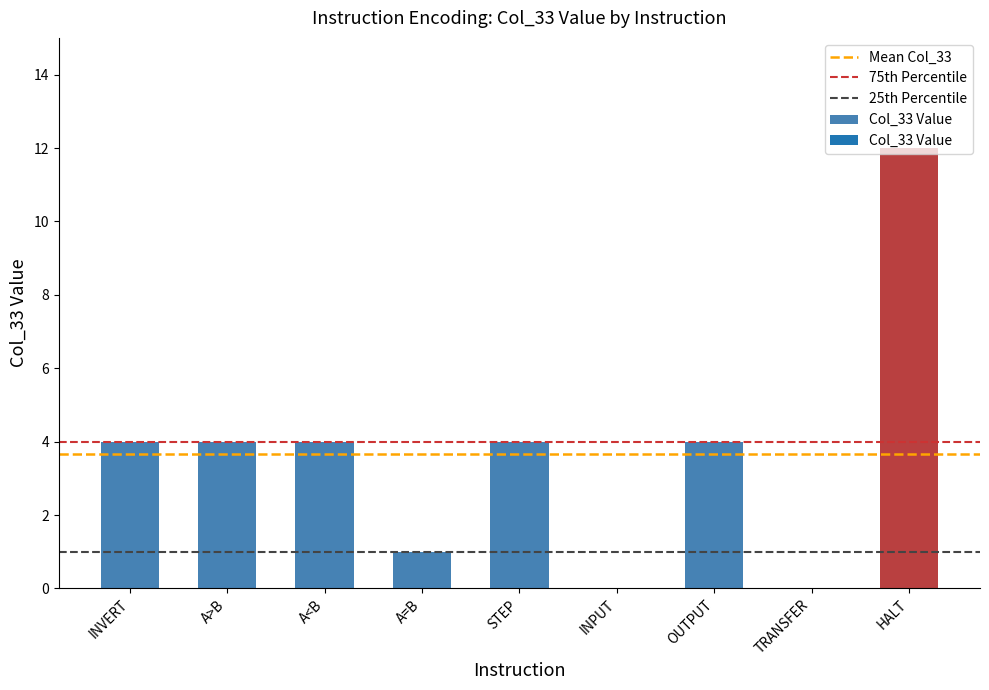

What is the approximate value at STEP?

4